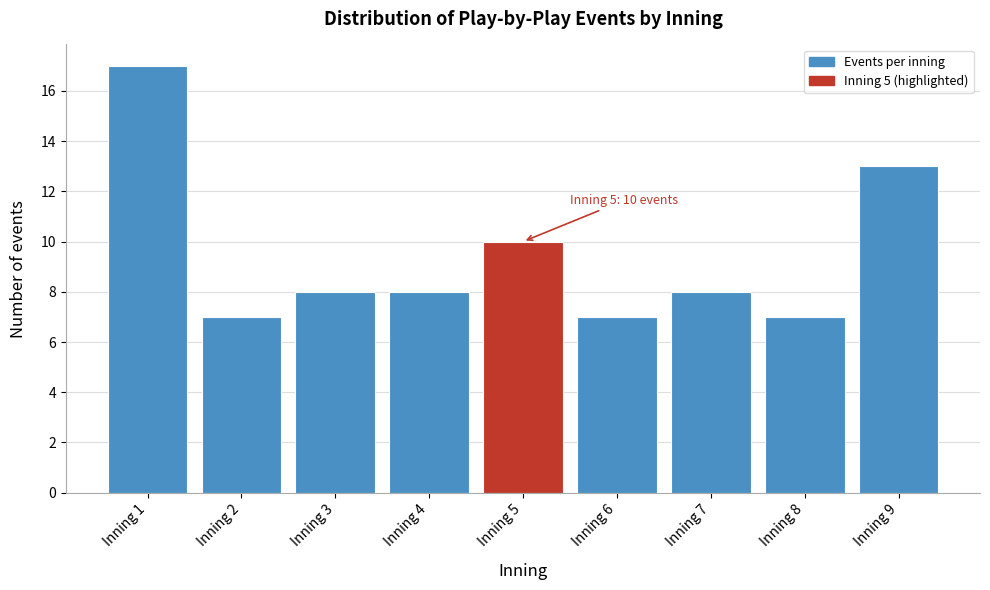

Reading right to left, transcribe all the data shown in this chart.

Inning 9=13	Inning 8=7	Inning 7=8	Inning 6=7	Inning 5=10	Inning 4=8	Inning 3=8	Inning 2=7	Inning 1=17